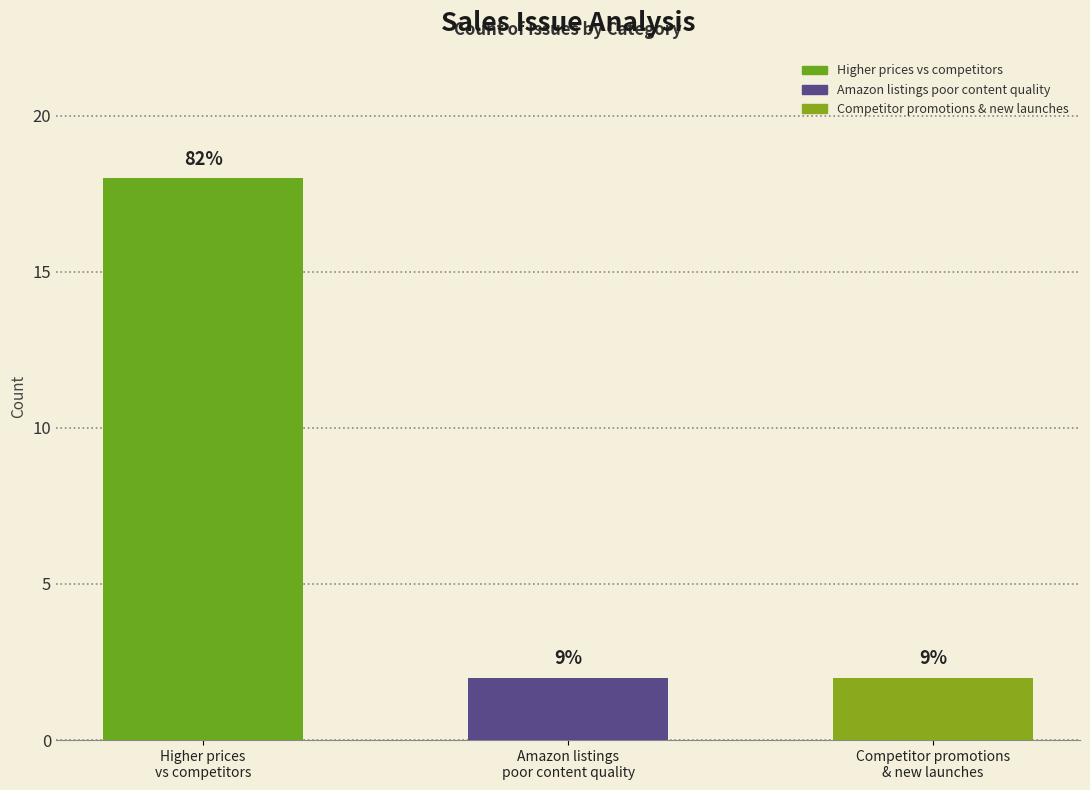

Reading left to right, transcribe all the data shown in this chart.

18	2	2